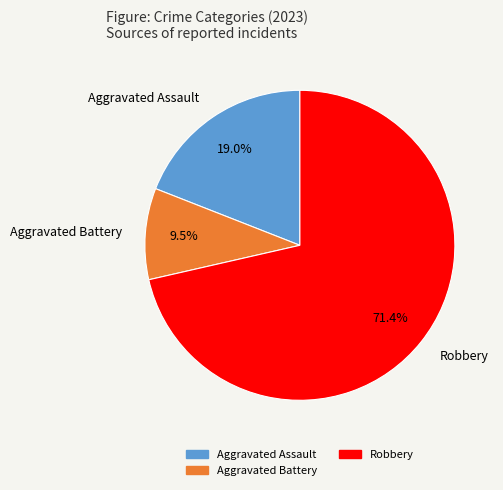

Does any single category account for the majority?

Yes